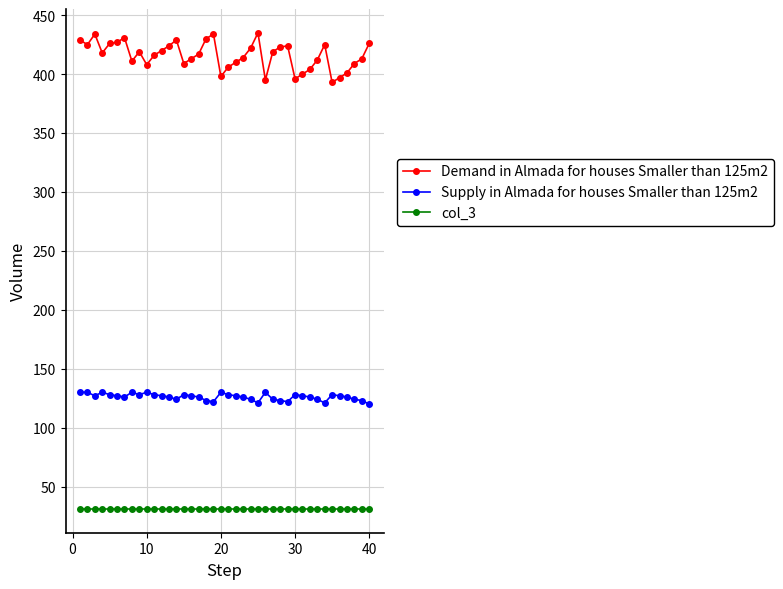

Which series has the widest spread of values?

Demand in Almada for houses Smaller than 125m2